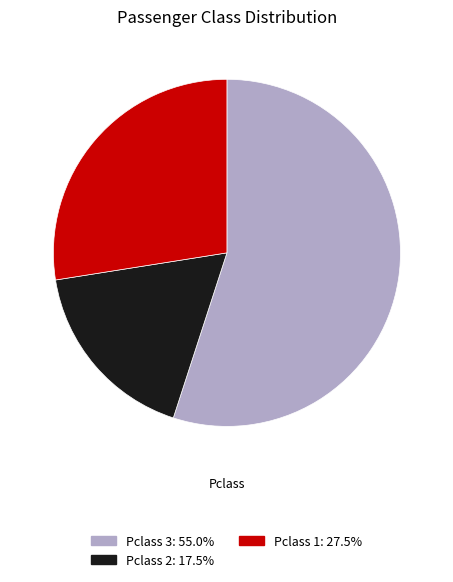

Does any single category account for the majority?

Yes